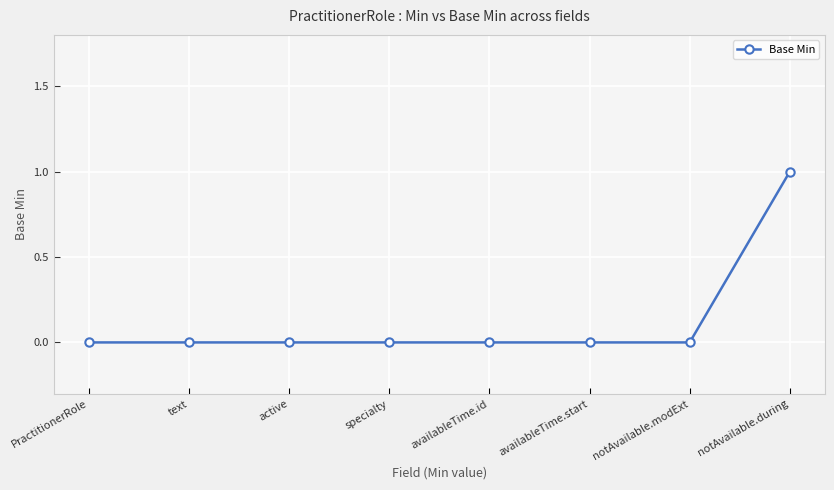

What position from the right is notAvailable.during?

1